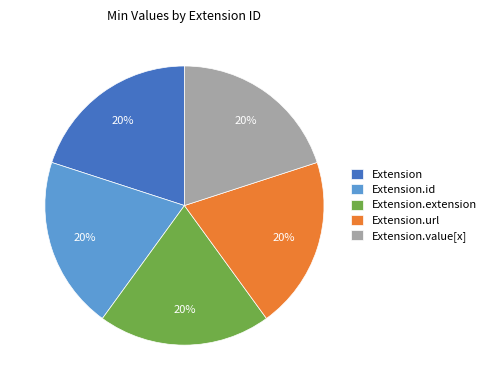

How many slices are in this pie chart?

5